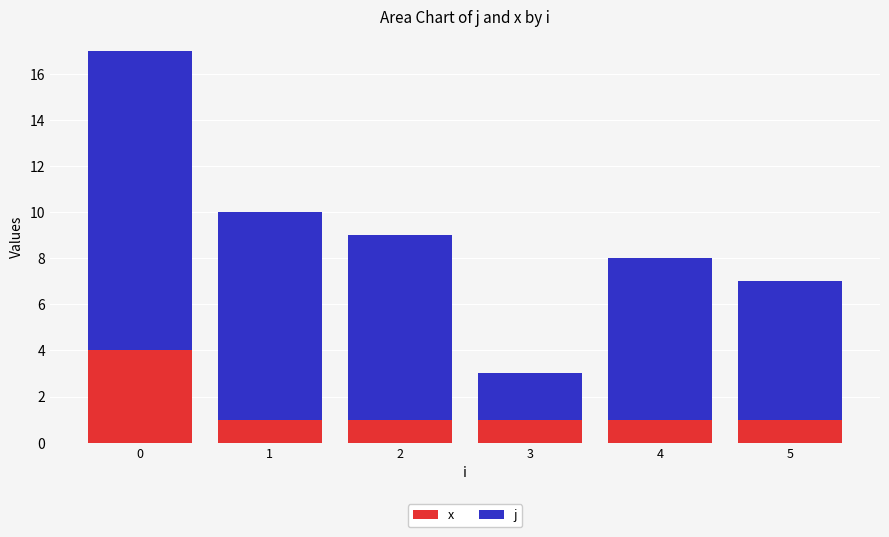

What is the minimum value for x?

1